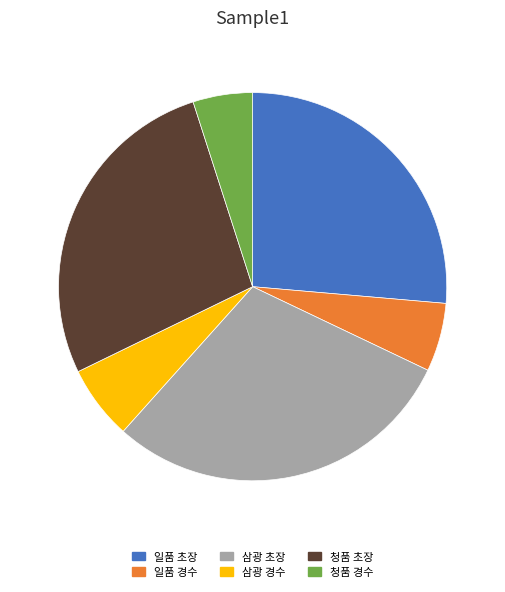

Is the sum of 일품 초장 and 청품 초장 greater than half?

Yes